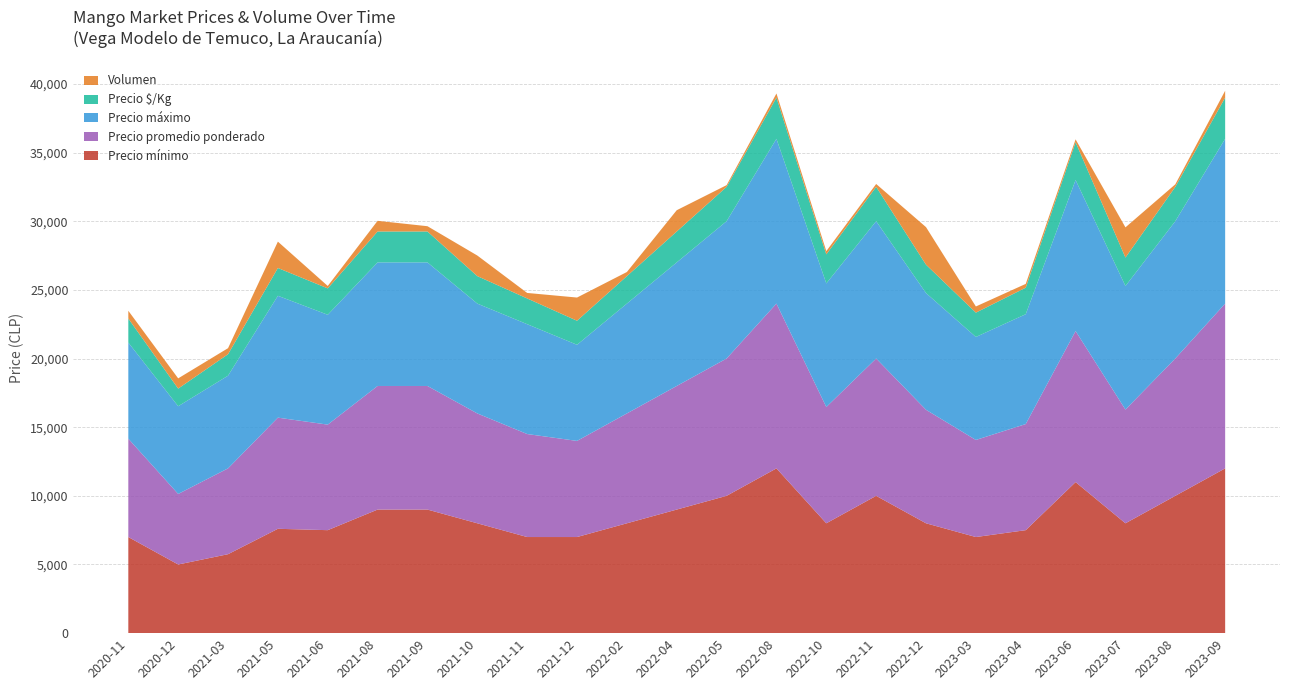

Reading right to left, transcribe all the data shown in this chart.

Precio mínimo: 2023-09=12000	2023-08=10000	2023-07=8000	2023-06=11000	2023-04=7500	2023-03=7000	2022-12=8000	2022-11=10000	2022-10=8000	2022-08=12000	2022-05=10000	2022-04=9000	2022-02=8000	2021-12=7000	2021-11=7000	2021-10=8000	2021-09=9000	2021-08=9000	2021-06=7500	2021-05=7600	2021-03=5750	2020-12=5000	2020-11=7000
Precio promedio ponderado: 2023-09=12000	2023-08=10000	2023-07=8281	2023-06=11000	2023-04=7727	2023-03=7069	2022-12=8266	2022-11=10000	2022-10=8468	2022-08=12000	2022-05=10000	2022-04=9000	2022-02=8000	2021-12=7000	2021-11=7500	2021-10=8000	2021-09=9000	2021-08=9000	2021-06=7686	2021-05=8094	2021-03=6250	2020-12=5137	2020-11=7162
Precio máximo: 2023-09=12000	2023-08=10000	2023-07=9000	2023-06=11000	2023-04=8000	2023-03=7500	2022-12=8500	2022-11=10000	2022-10=9000	2022-08=12000	2022-05=10000	2022-04=9000	2022-02=8000	2021-12=7000	2021-11=8000	2021-10=8000	2021-09=9000	2021-08=9000	2021-06=8000	2021-05=8875	2021-03=6750	2020-12=6388	2020-11=7000
Precio $/Kg: 2023-09=3000	2023-08=2500	2023-07=2070	2023-06=2750	2023-04=1932	2023-03=1771	2022-12=2067	2022-11=2500	2022-10=2117	2022-08=3000	2022-05=2500	2022-04=2250	2022-02=2000	2021-12=1750	2021-11=1875	2021-10=2000	2021-09=2250	2021-08=2250	2021-06=1922	2021-05=2023	2021-03=1563	2020-12=1284	2020-11=1750
Volumen: 2023-09=500	2023-08=185	2023-07=2200	2023-06=210	2023-04=275	2023-03=450	2022-12=2735	2022-11=210	2022-10=235	2022-08=300	2022-05=125	2022-04=1550	2022-02=300	2021-12=1690	2021-11=400	2021-10=1500	2021-09=385	2021-08=777	2021-06=175	2021-05=1920	2021-03=440	2020-12=745	2020-11=565